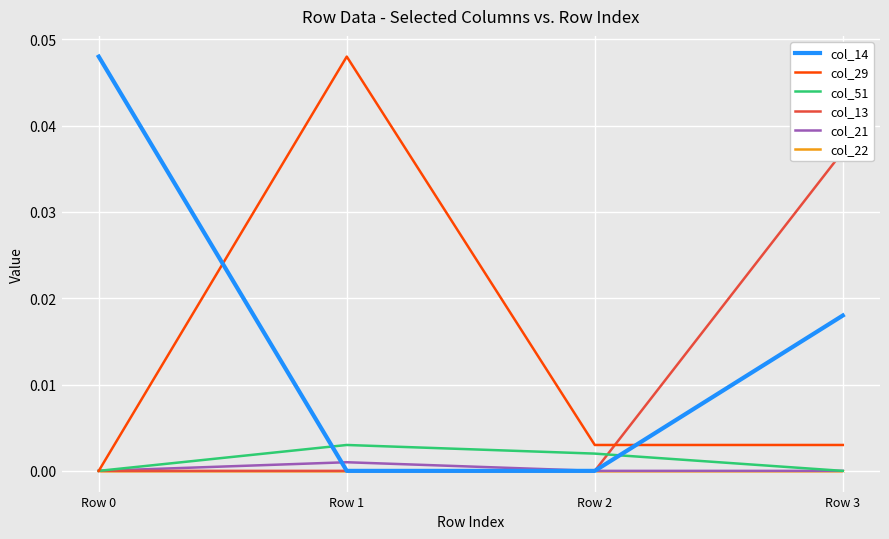

Does the chart display data point markers on the line(s)?

No